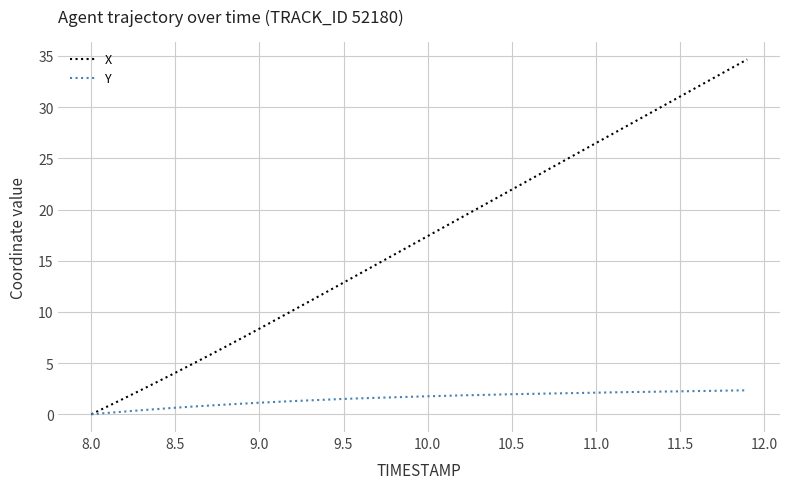

What is the highest value of the X series?

34.7